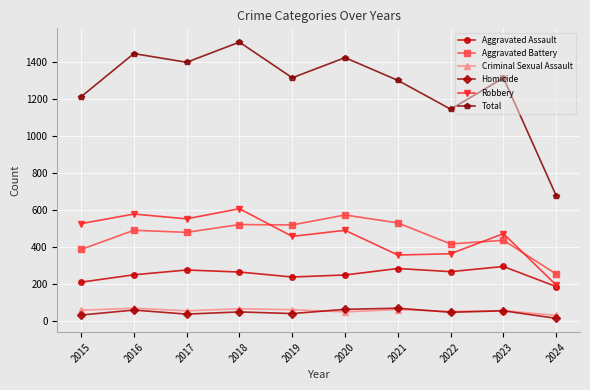

Between 2018 and 2023, which series saw the biggest shift?

Total